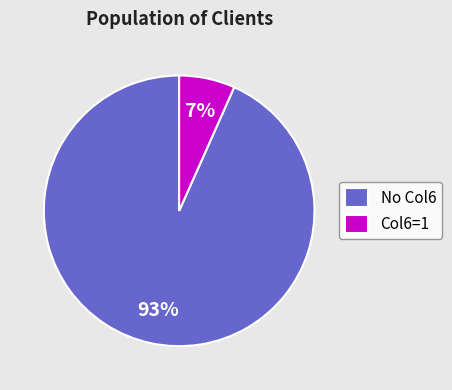

To the nearest percent, what is the average slice percentage?

50%